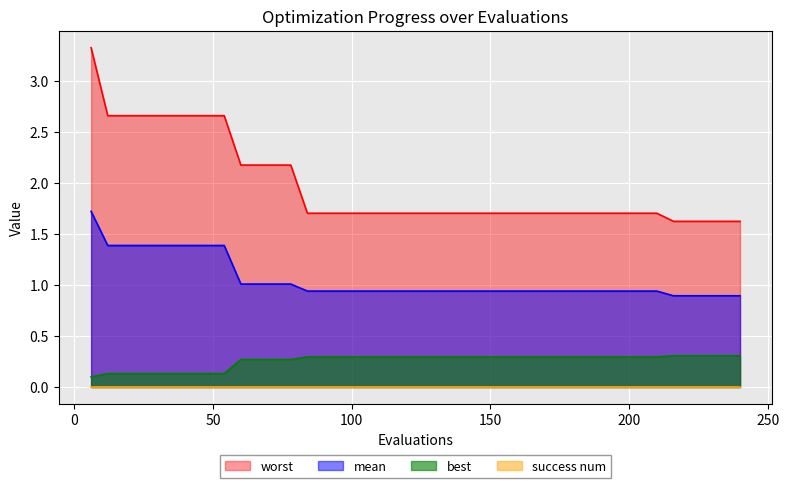

True or false: best and mean cross at least once.

False